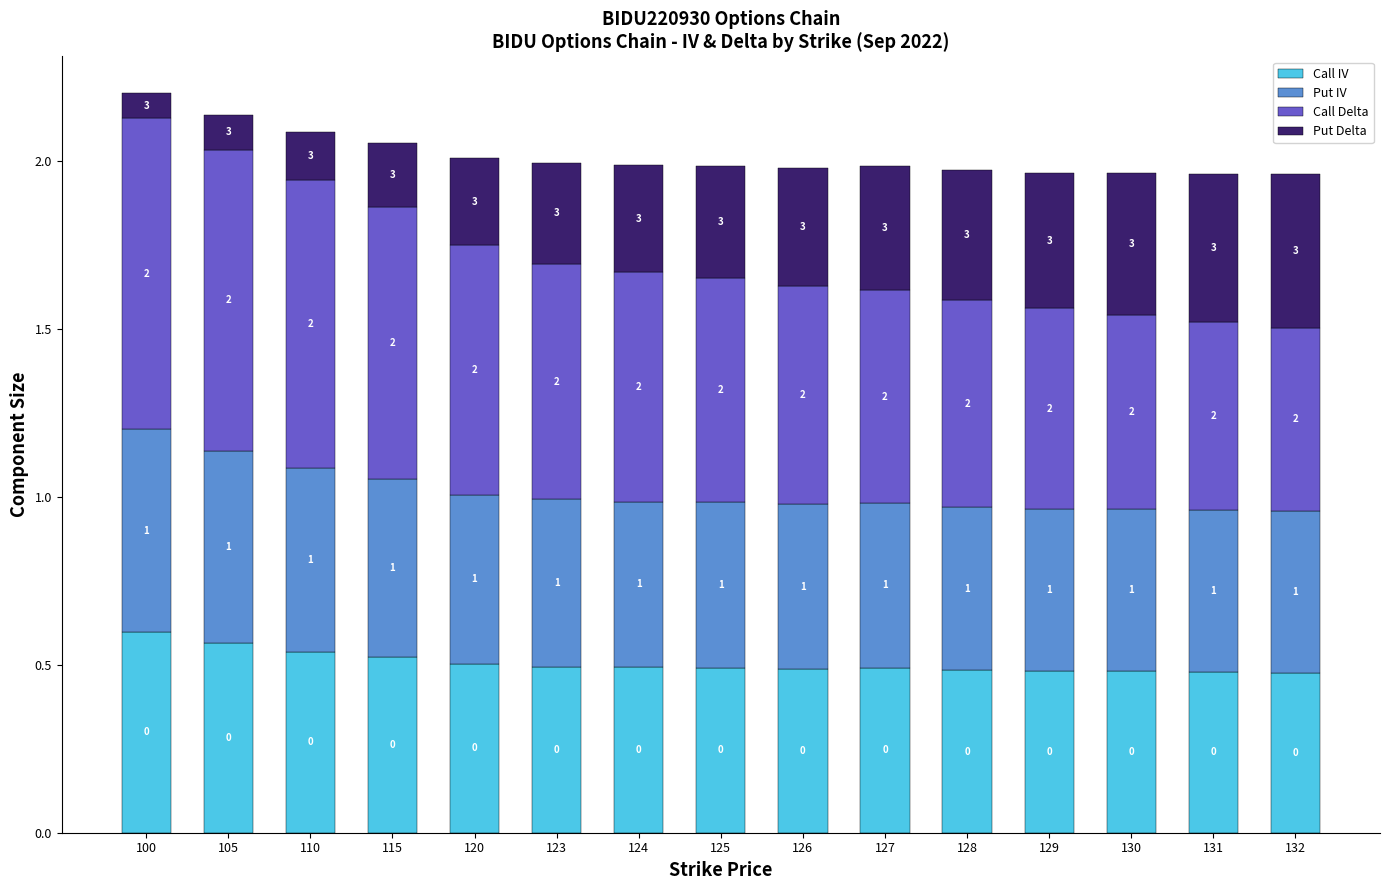

Does the chart contain any negative values?

No